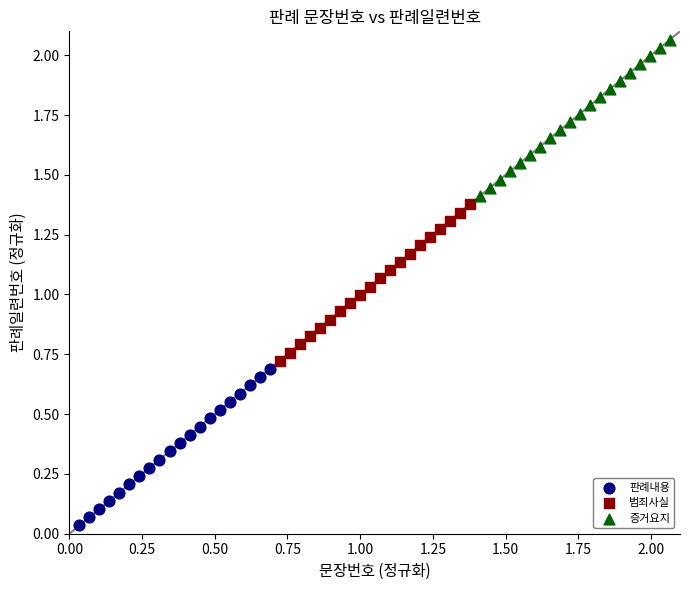

Which series contains the lowest Y value?

판례내용